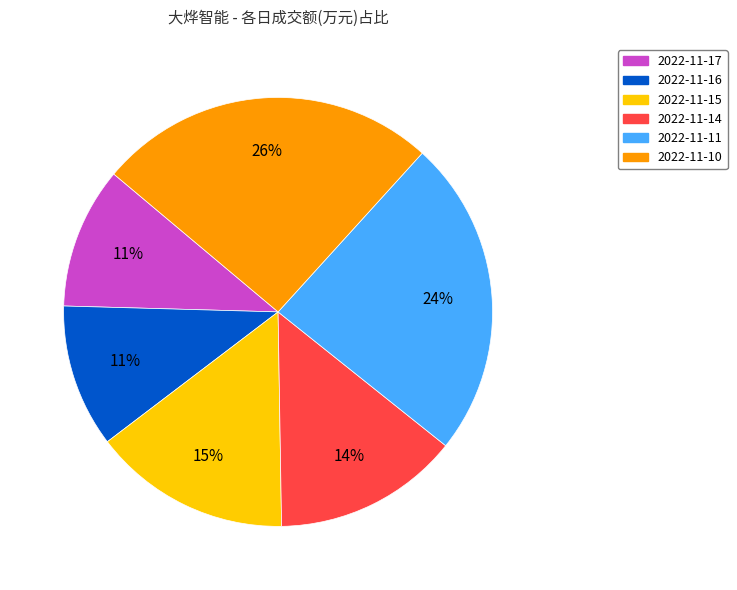

What is the ratio of the value at 2022-11-16 to the value at 2022-11-14?

0.8